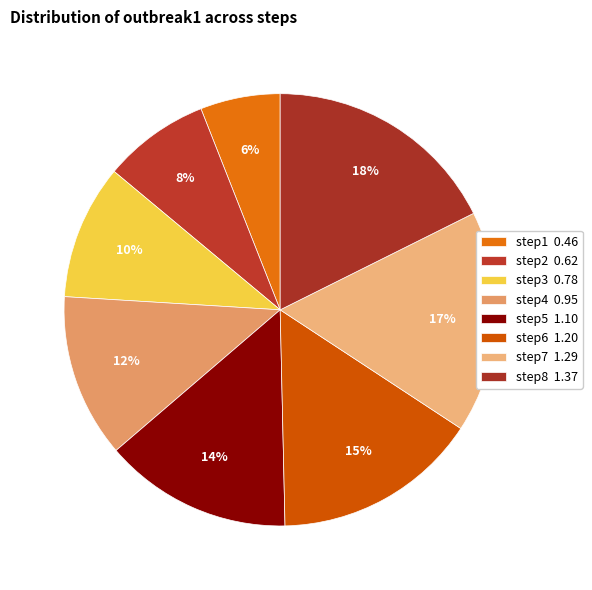

Does any single category account for the majority?

No